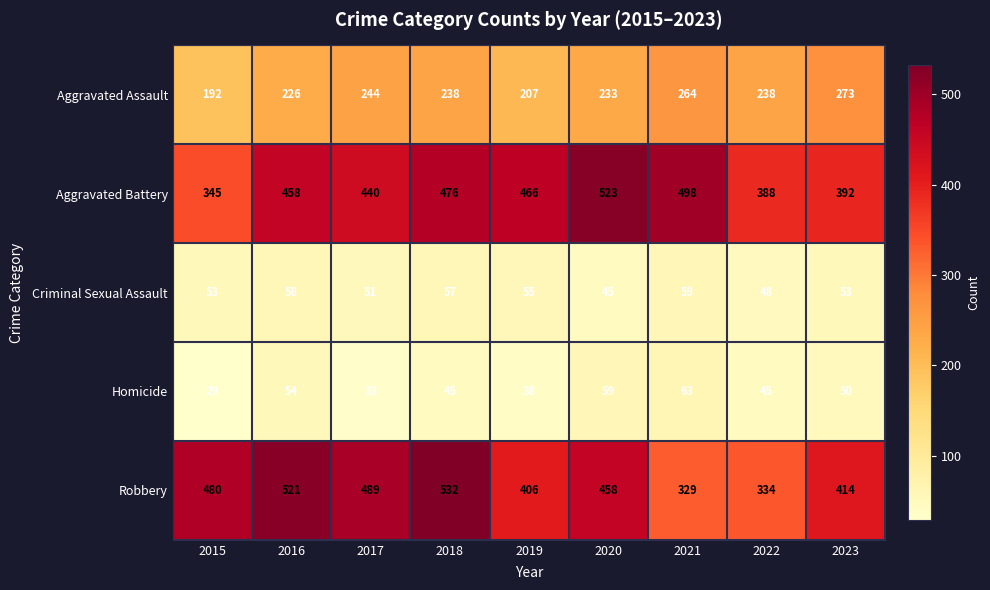

What is the difference between the Aggravated Battery values at 2017 and 2022?

52